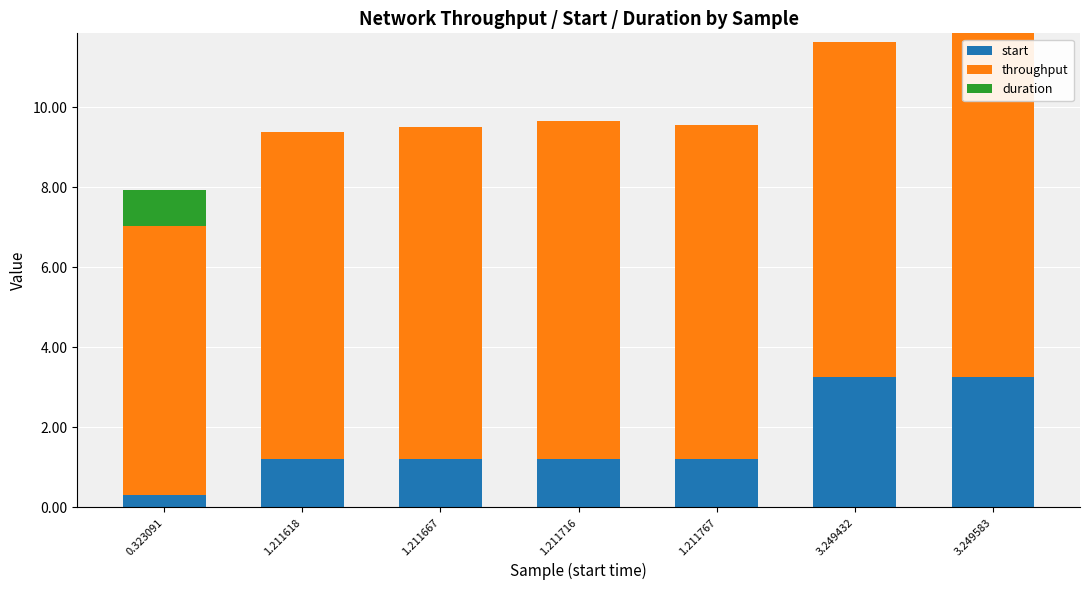

Count the number of categories in the chart.

7